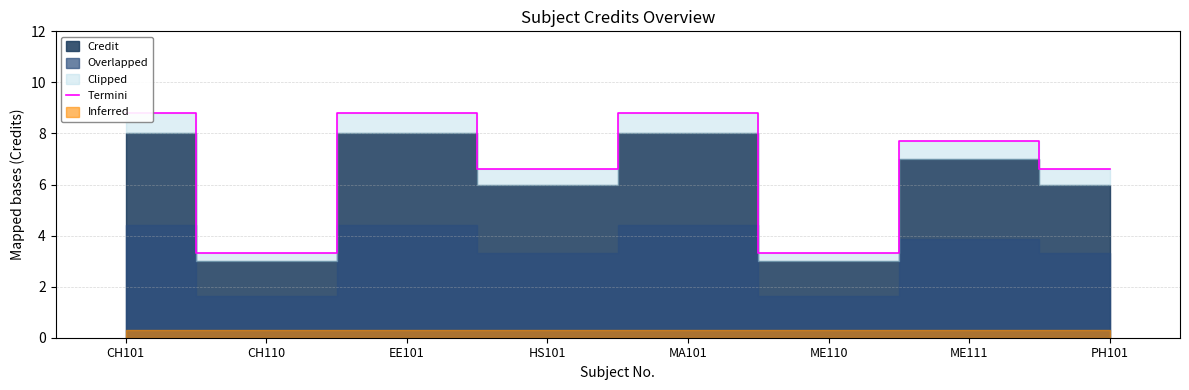

Where is the first local minimum?

CH110